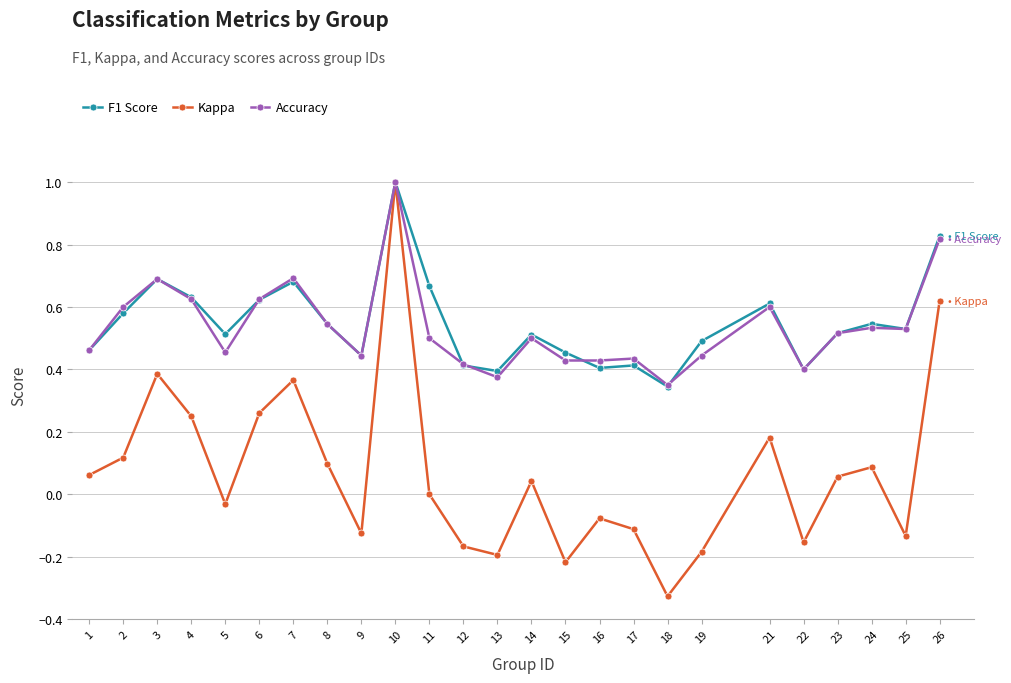

Which series has the largest range (max minus min)?

Kappa